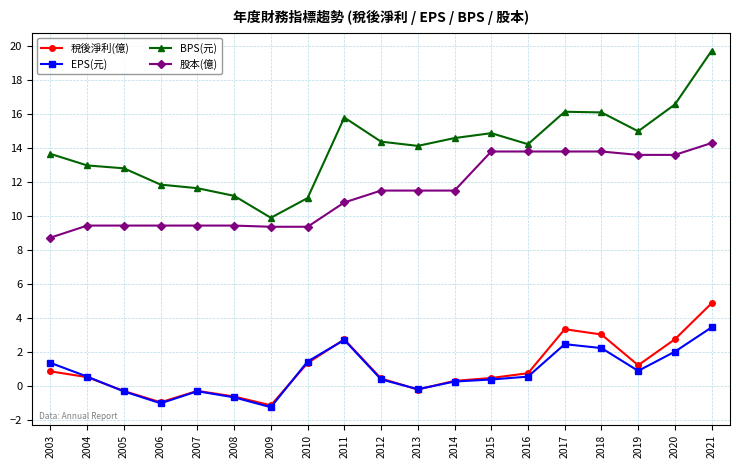

At which label does 稅後淨利(億) first exceed 0?

2003